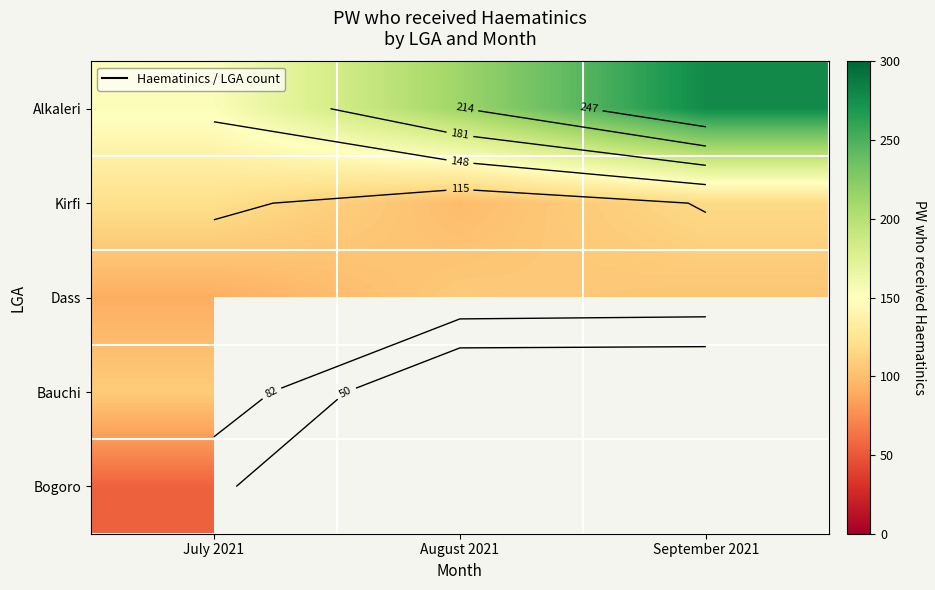

The value of Dass at August 2021 is 166.3. True or false?

False